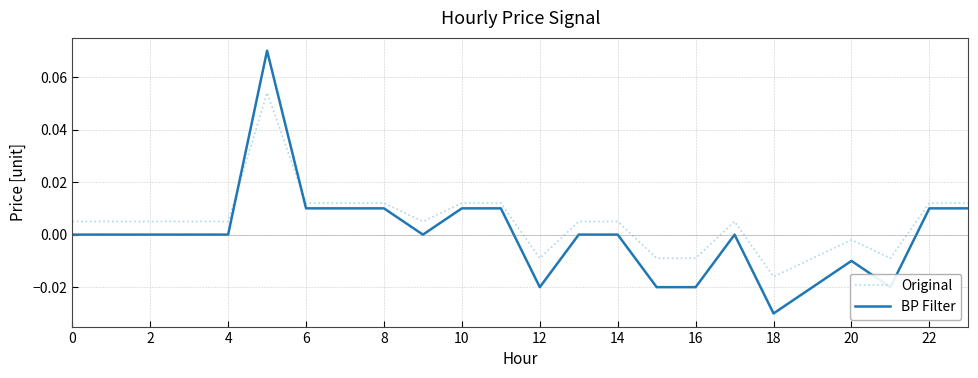

Which series has the largest range (max minus min)?

BP Filter